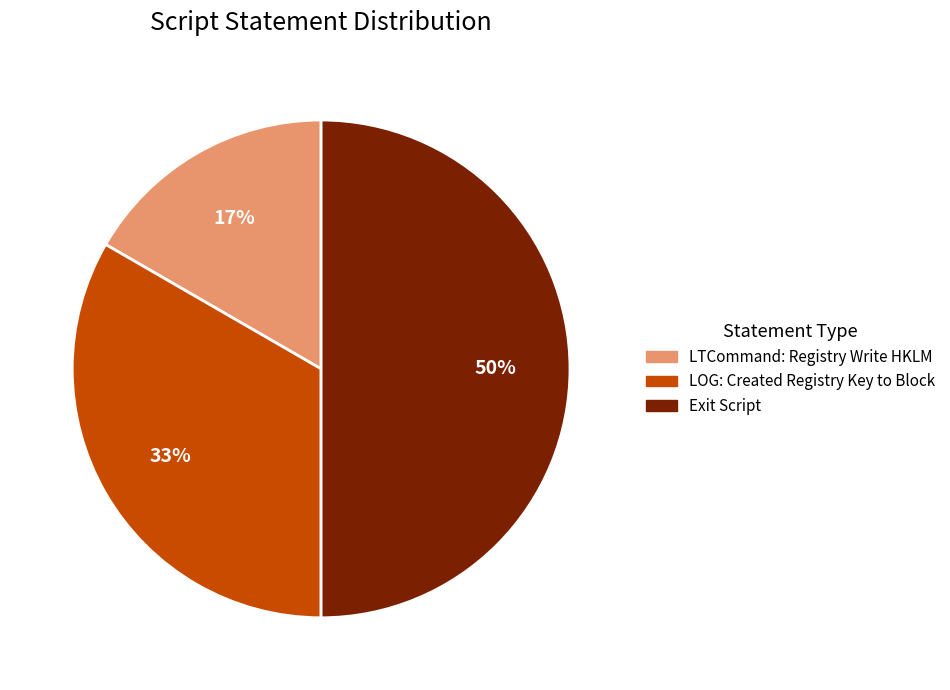

To the nearest percent, what portion does LOG: Created Registry Key to Block represent?

33%